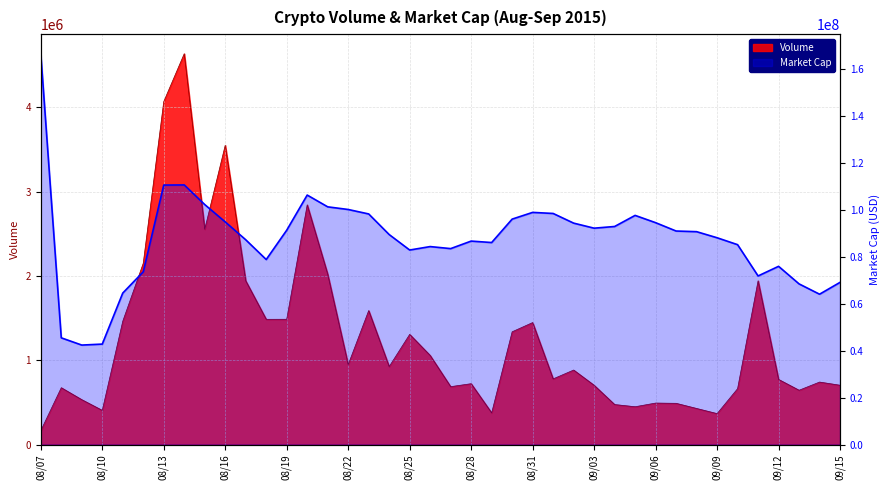

What is the maximum value for Market Cap?

166610555